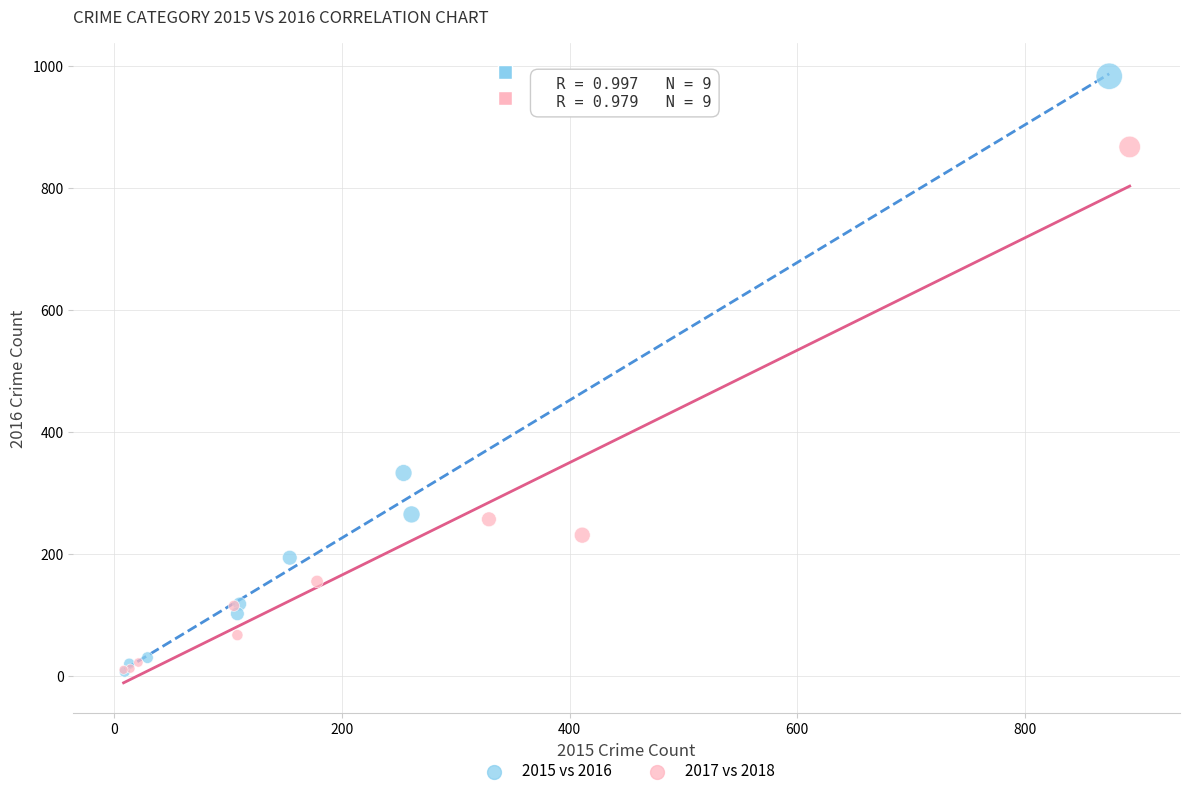

Which series reaches the maximum Y coordinate?

2015 vs 2016